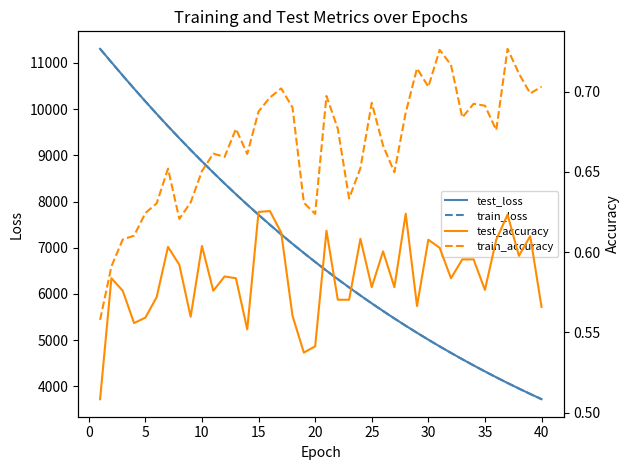

What is the maximum value for test_loss?

11305.5